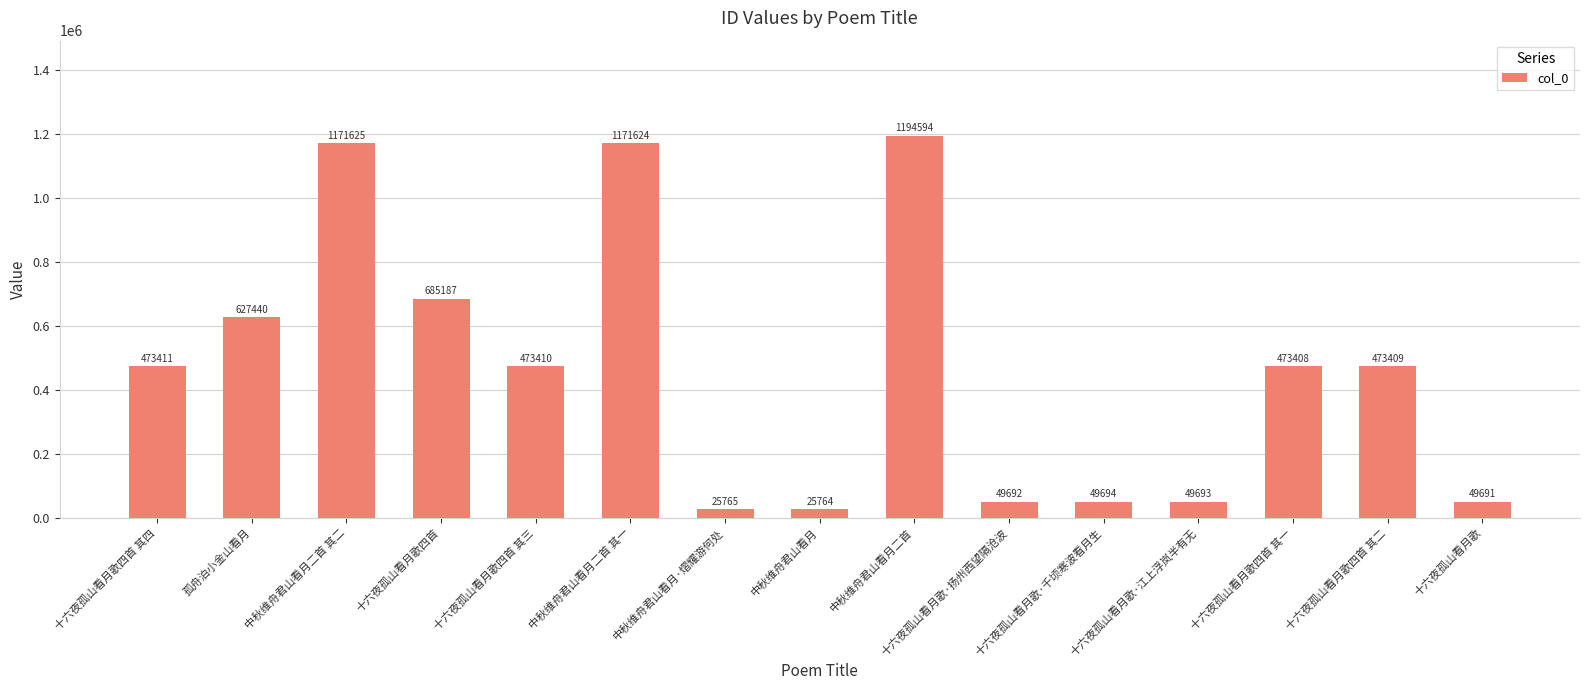

At which label does the data first exceed 473409?

十六夜孤山看月歌四首 其四